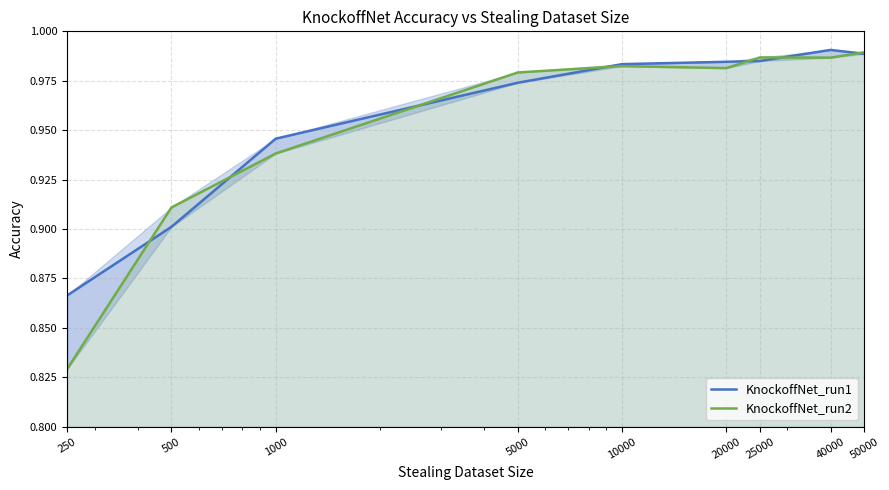

Reading right to left, extract all data points from this chart.

KnockoffNet_run1: 1.0	1.0	1.0	1.0	1.0	1.0	0.9	0.9	0.9
KnockoffNet_run2: 1.0	1.0	1.0	1.0	1.0	1.0	0.9	0.9	0.8